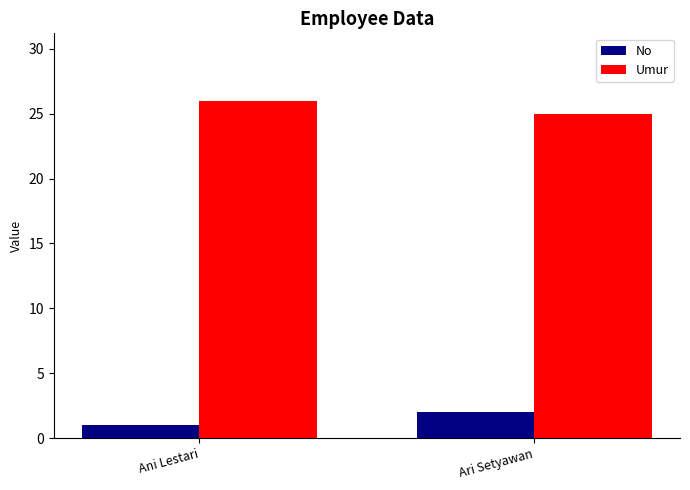

What is the maximum value shown in the chart?

26